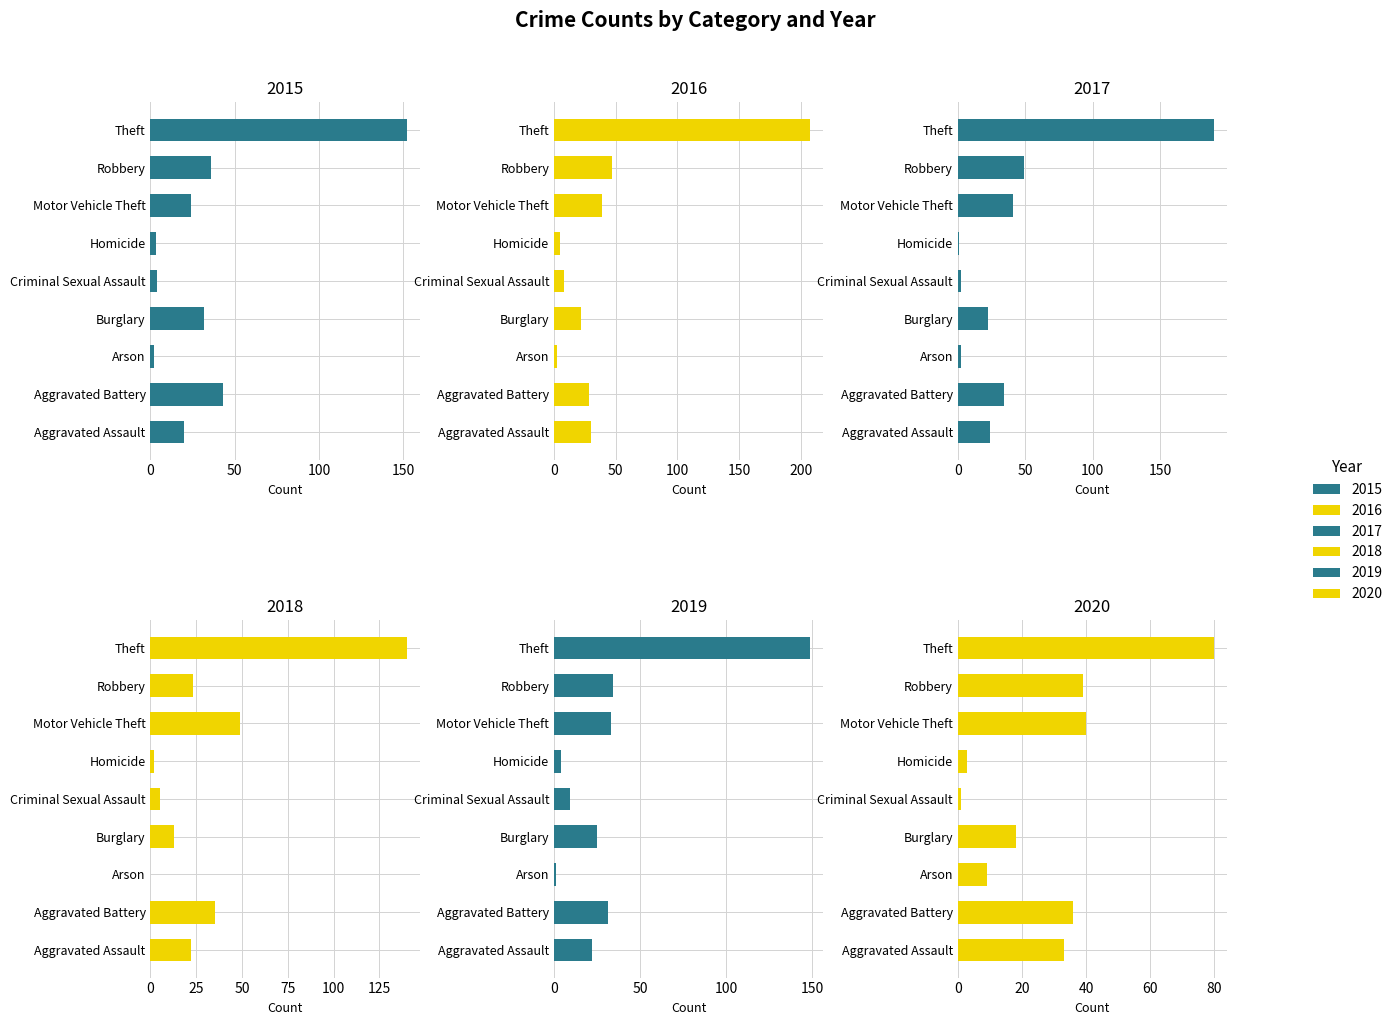

What are all the series names shown in the legend?

2015, 2016, 2017, 2018, 2019, 2020